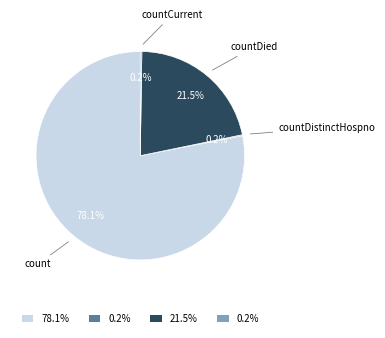

Is there any slice that represents more than half of the pie?

Yes